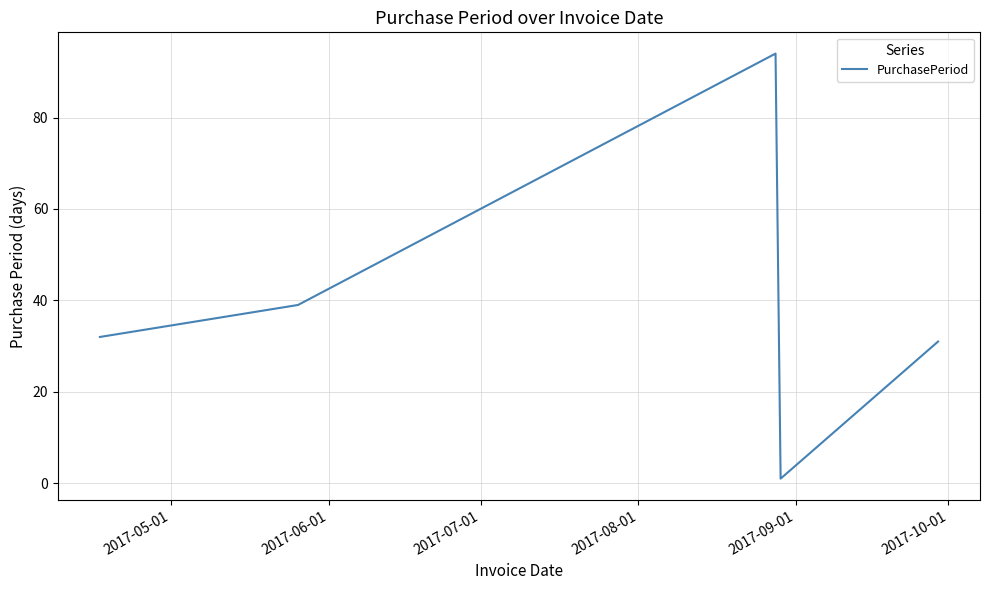

What is the maximum value shown in the chart?

94